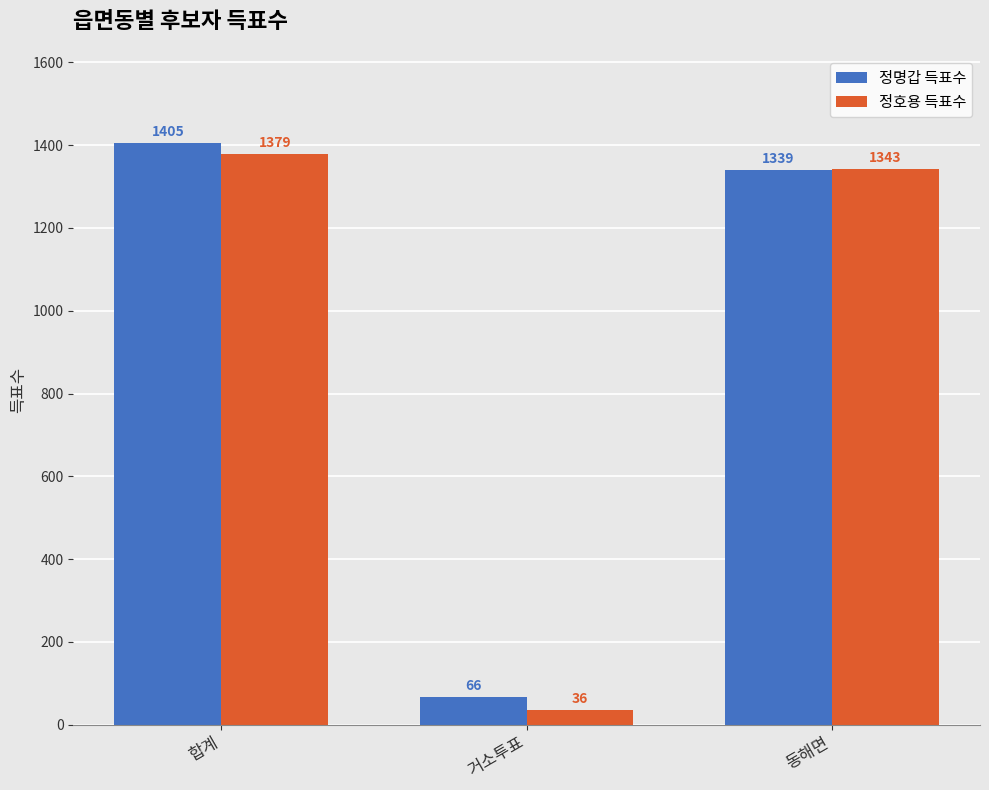

Reading left to right, extract all data points from this chart.

정명갑 득표수: 합계=1405	거소투표=66	동해면=1339
정호용 득표수: 합계=1379	거소투표=36	동해면=1343